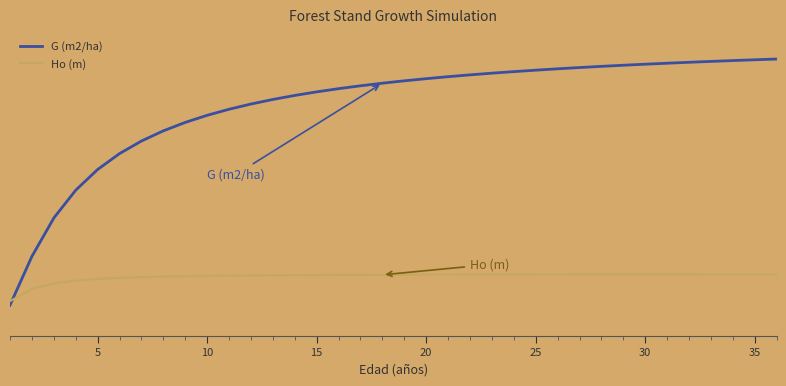

What are all the series names shown in the legend?

G (m2/ha), Ho (m)